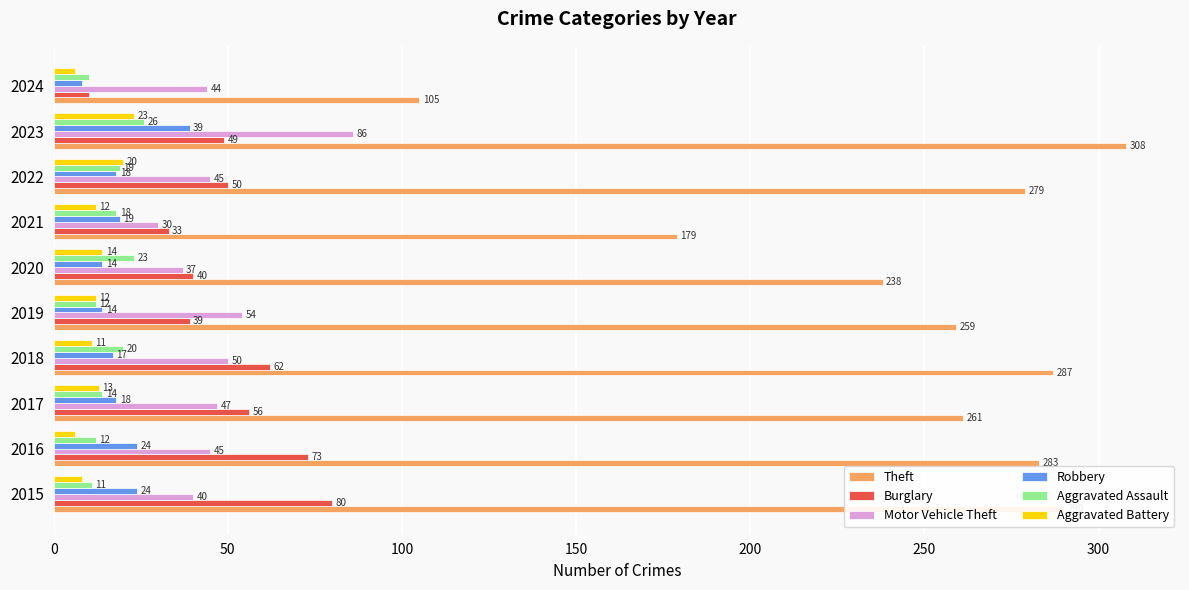

Where is Burglary nearest to the value 45?

2023